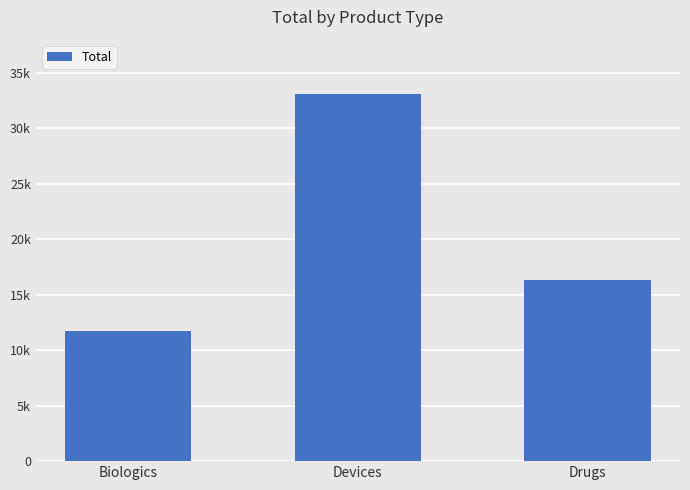

What position from the right is Devices?

2